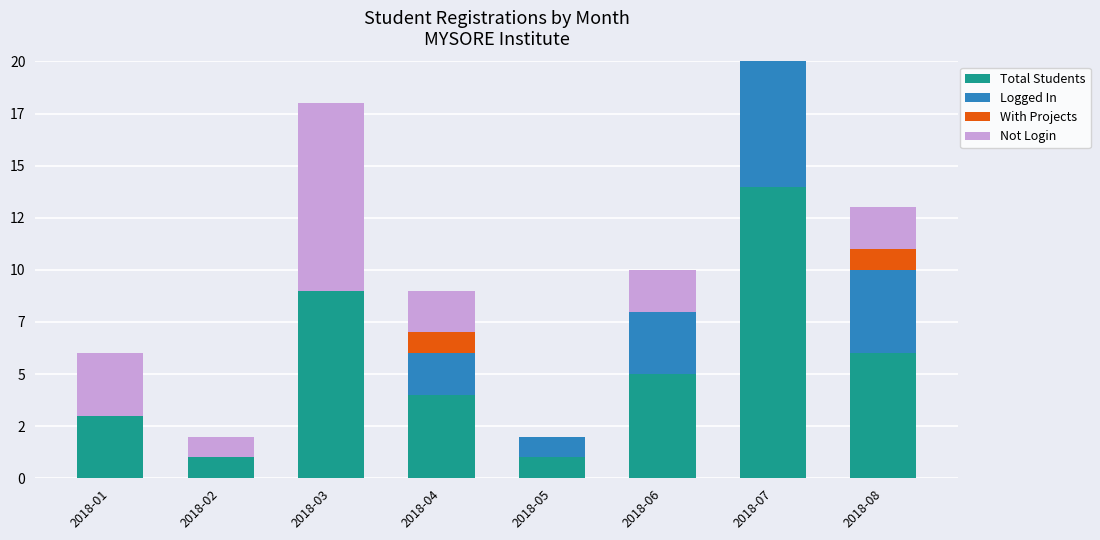

What is the difference between the Logged In values at 2018-07 and 2018-01?

6